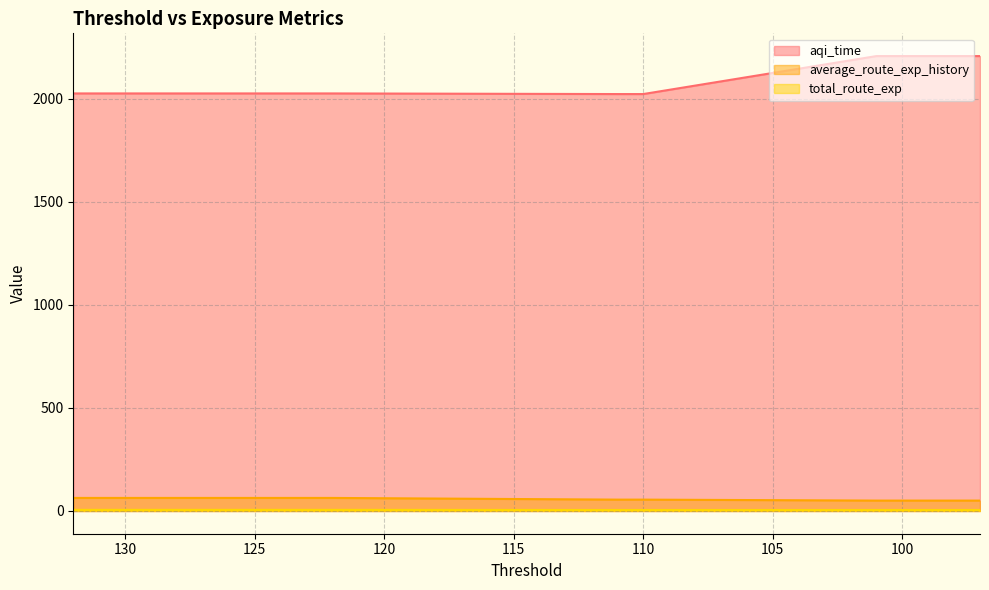

Is it true that average_route_exp_history equals 17.1 at 129?

False